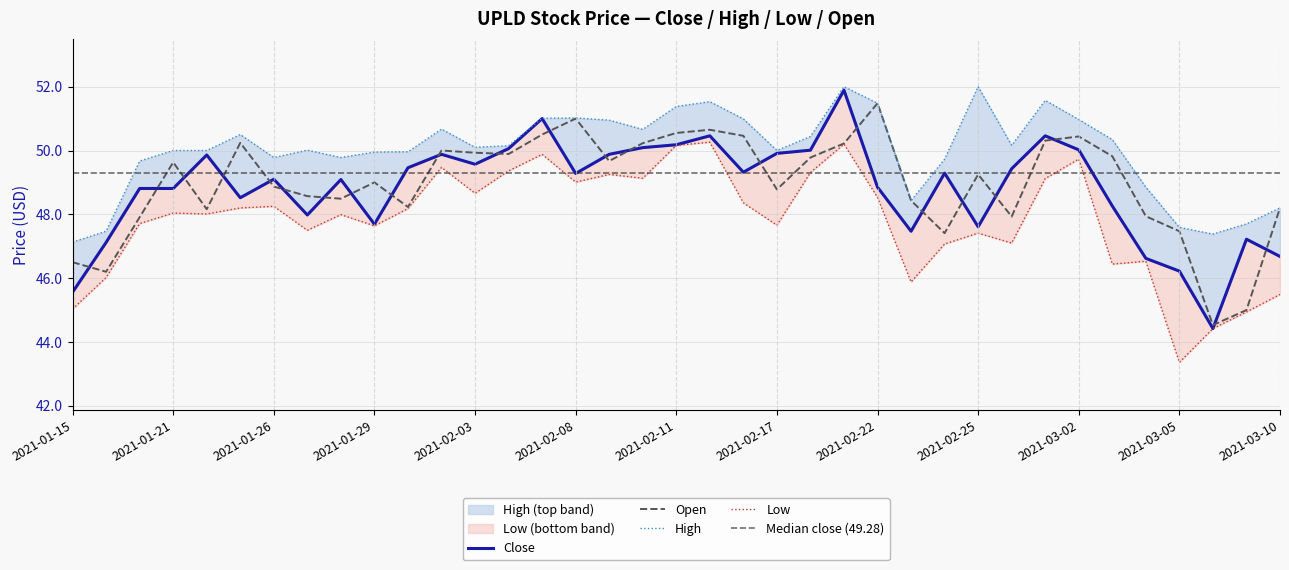

What is the sum of all Low values?

1769.3